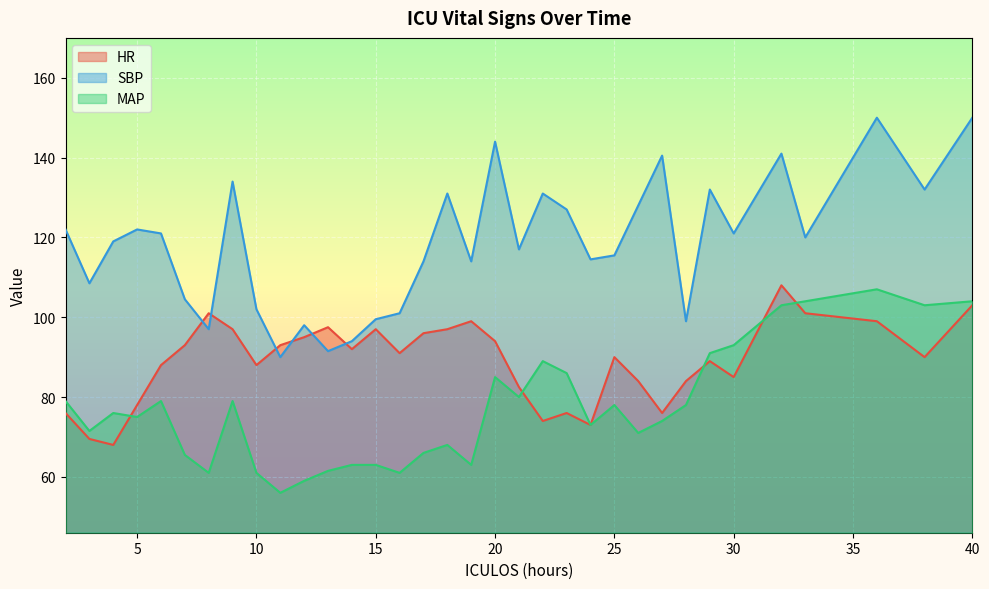

At how many categories does at least one series exceed 83?

34